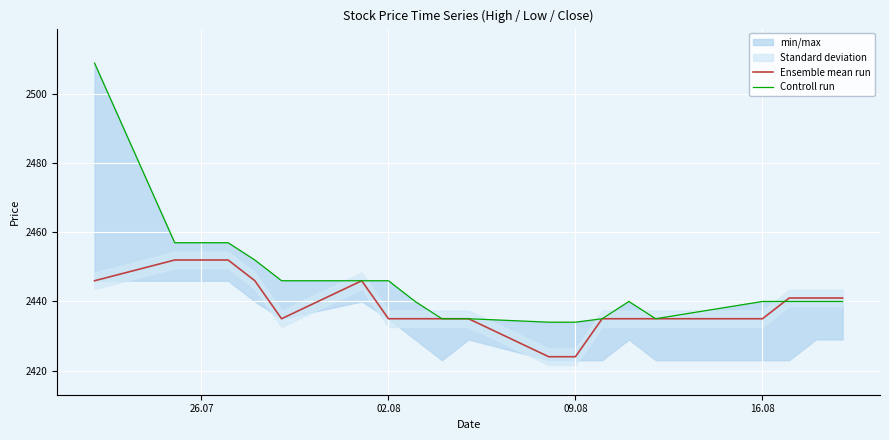

What is the difference between the maximum and second lowest values in the Ensemble mean run series?

28